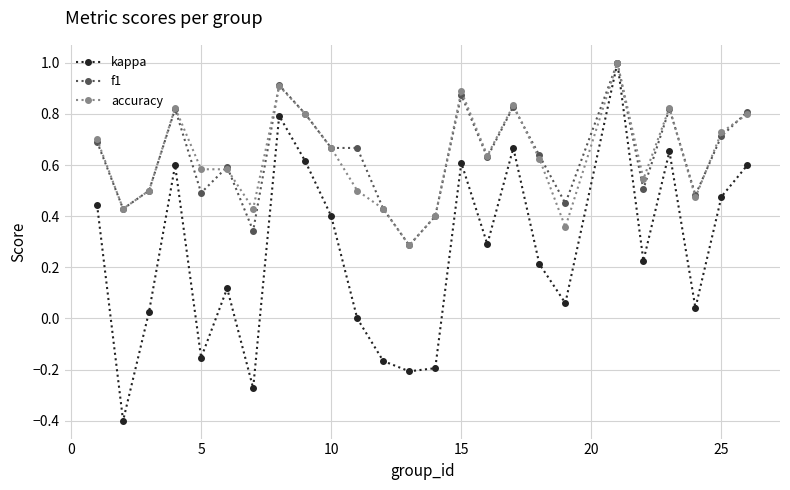

What is the maximum value for accuracy?

1.0